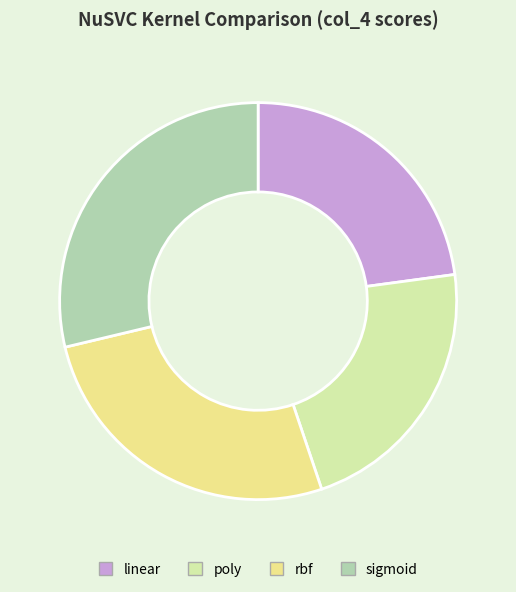

Does linear account for over 50% of the chart?

No